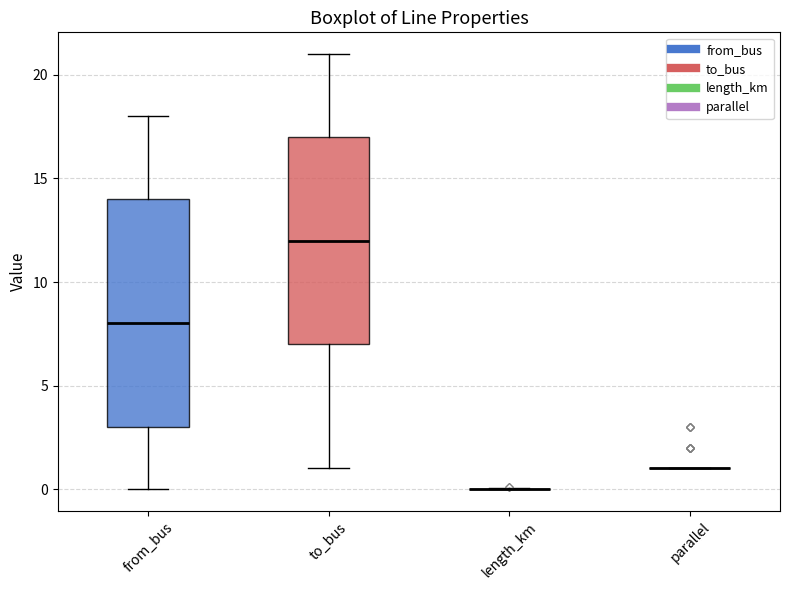

Where is the lower edge of the box for to_bus on the y-axis? The values are not printed on the chart, so give them approximately, as read against the axis.

7